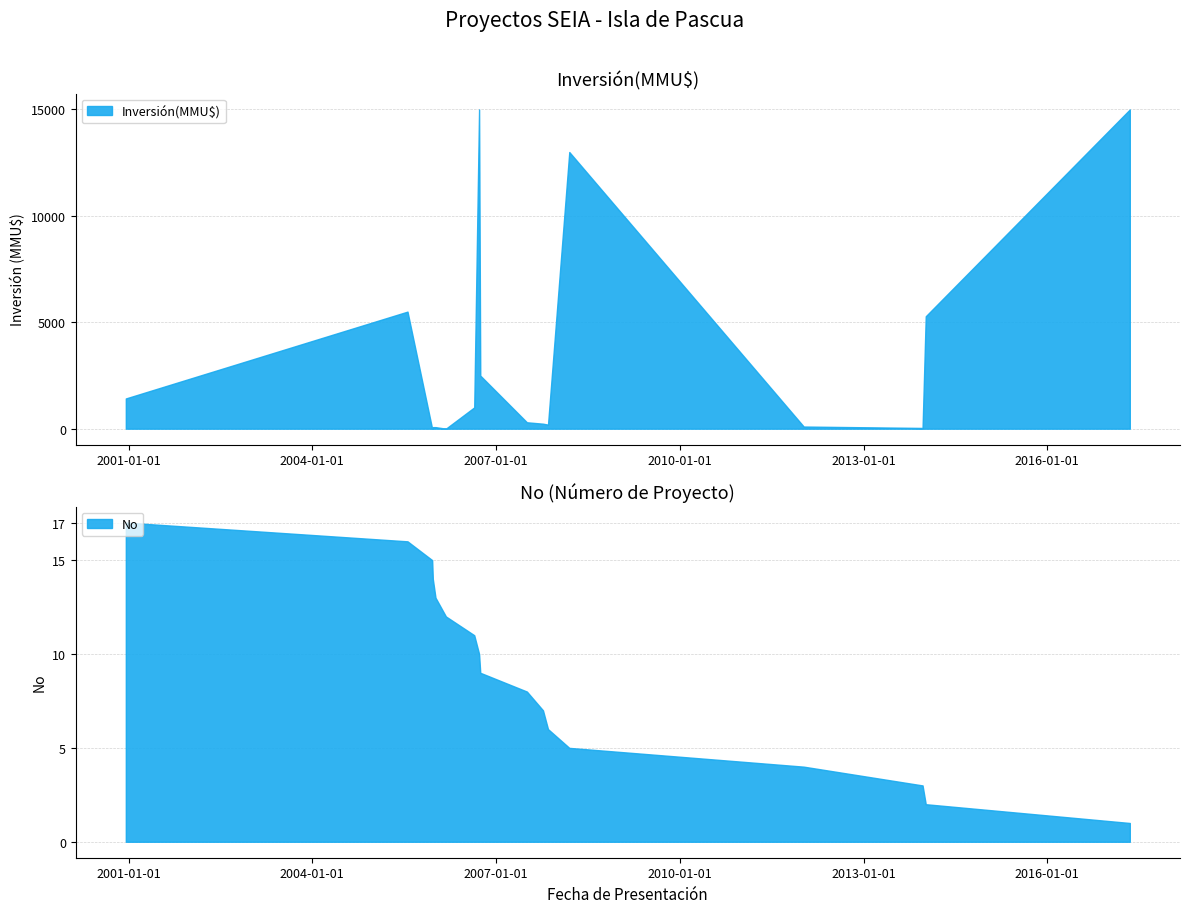

Which series ends up on top after the final intersection of No and Inversión(MMU$)?

Inversión(MMU$)